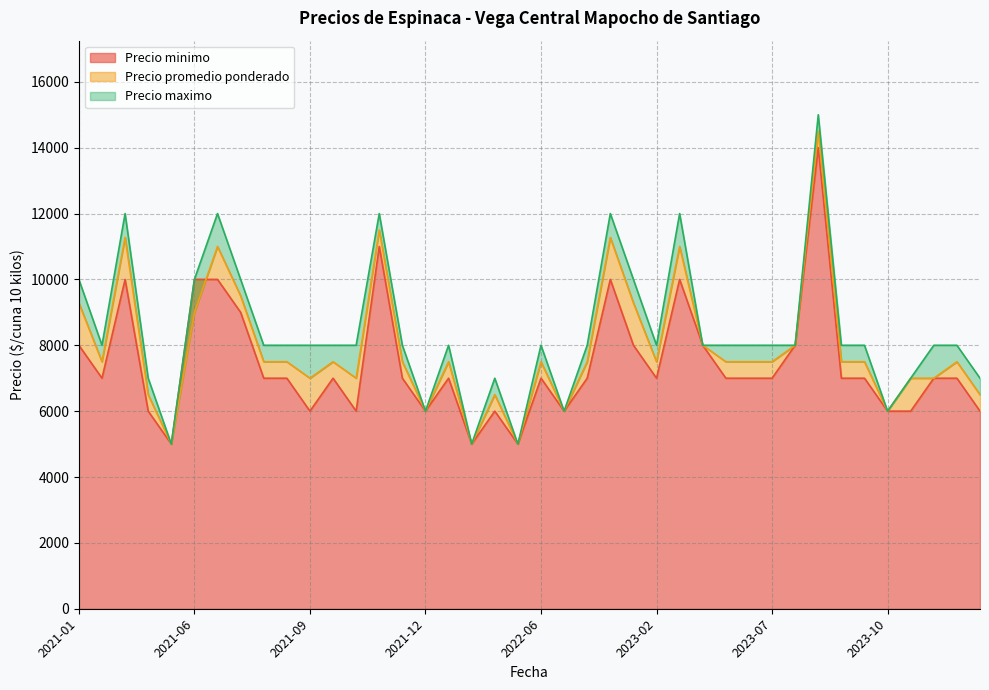

Reading left to right, transcribe all the data shown in this chart.

Precio minimo: 8000	7000	10000	6000	5000	10000	10000	9000	7000	7000	6000	7000	6000	11000	7000	6000	7000	5000	6000	5000	7000	6000	7000	10000	8000	7000	10000	8000	7000	7000	7000	8000	14000	7000	7000	6000	6000	7000	7000	6000
Precio promedio ponderado: 9286	7500	11273	6500	5000	8990	11000	9500	7500	7500	7000	7500	7000	11500	7500	6000	7500	5000	6500	5000	7500	6000	7500	11273	9286	7500	11000	8000	7500	7500	7500	8000	14500	7500	7500	6000	7000	7000	7500	6500
Precio maximo: 10000	8000	12000	7000	5000	10000	12000	10000	8000	8000	8000	8000	8000	12000	8000	6000	8000	5000	7000	5000	8000	6000	8000	12000	10000	8000	12000	8000	8000	8000	8000	8000	15000	8000	8000	6000	7000	8000	8000	7000